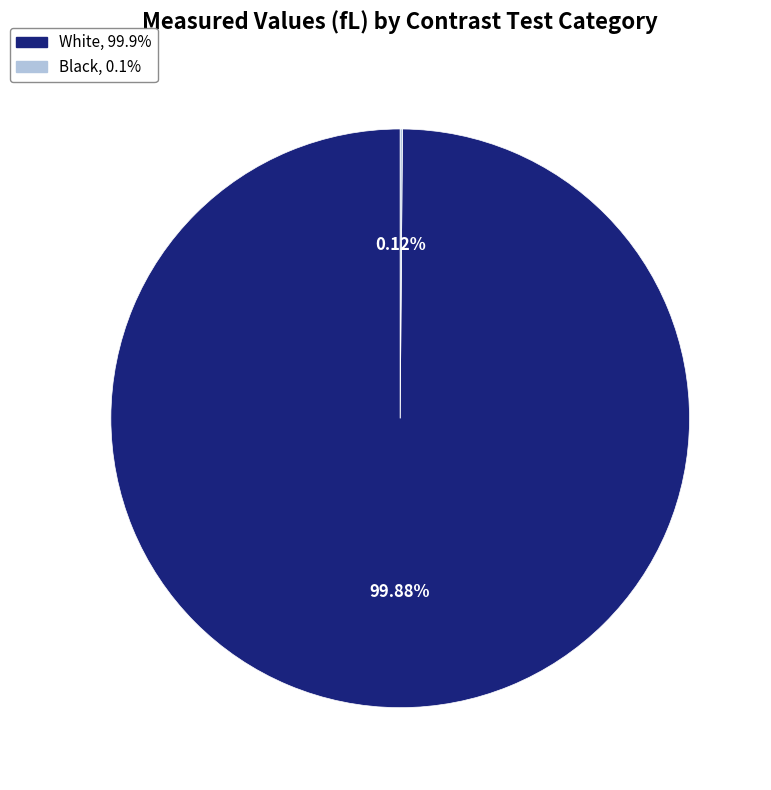

What is the largest slice in the pie chart?

White